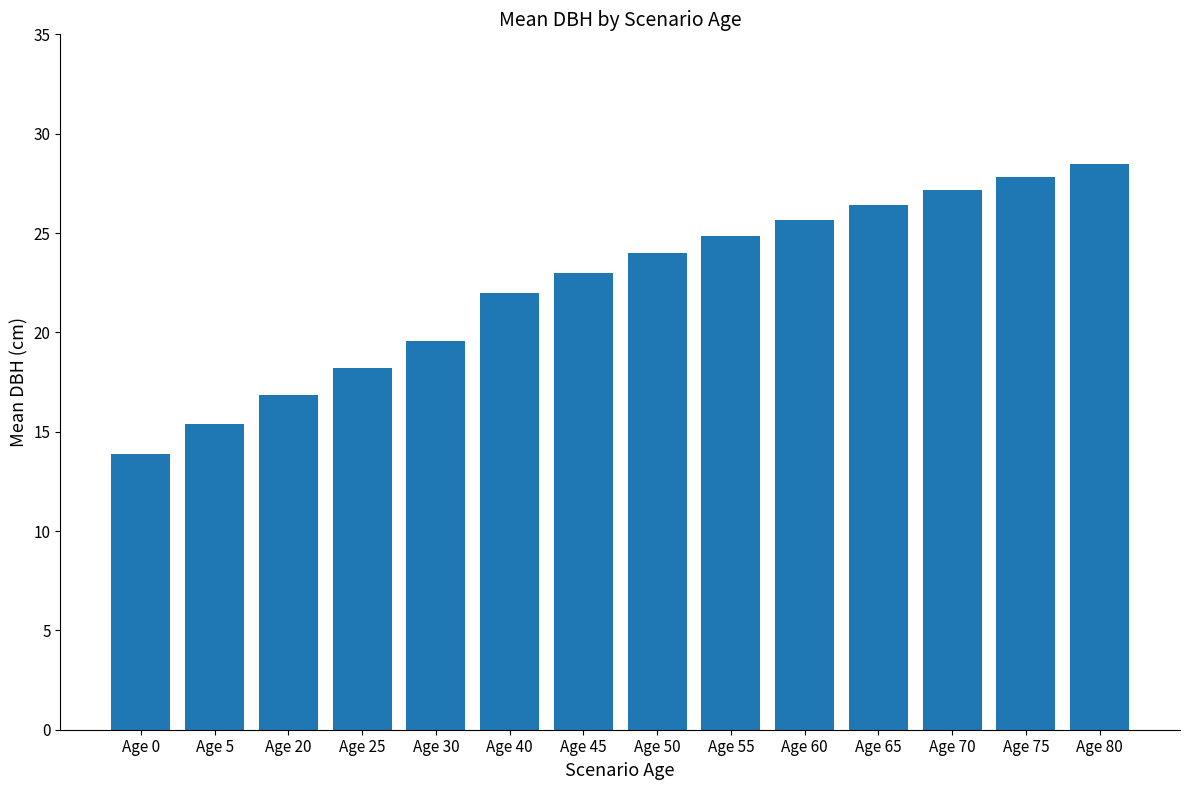

What is the greatest value displayed?

28.5